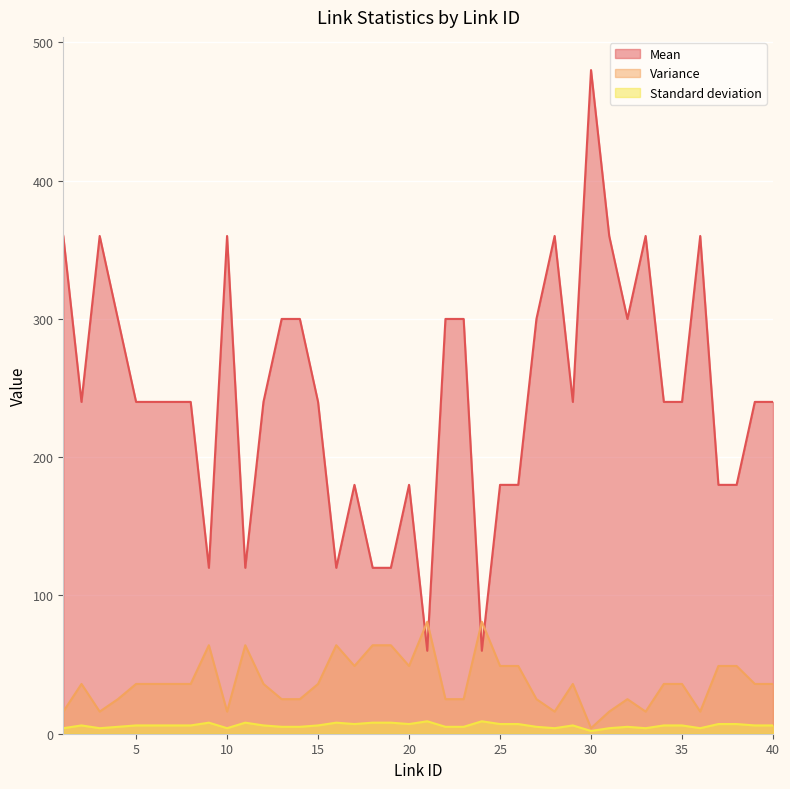

What is the difference between the highest and lowest values at 23?

295